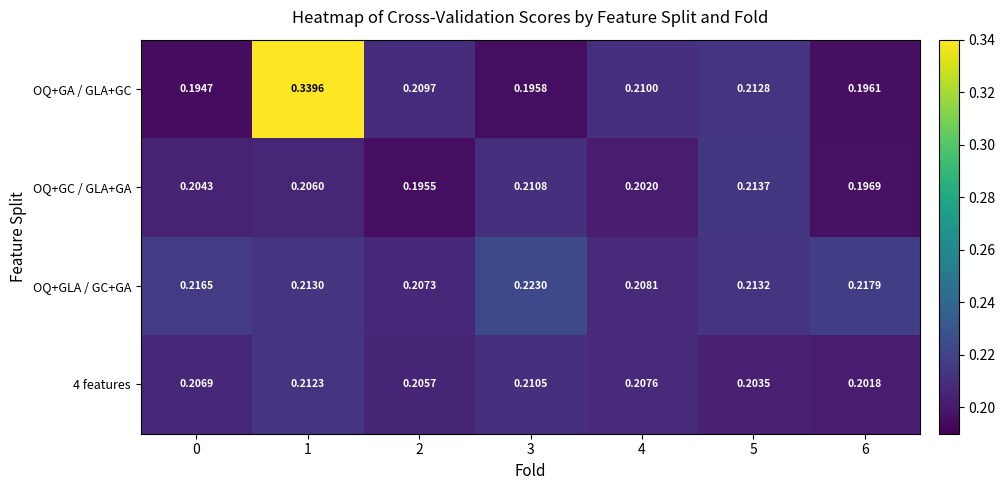

List the series in order of their peak value, highest first.

OQ+GA / GLA+GC, OQ+GLA / GC+GA, OQ+GC / GLA+GA, 4 features